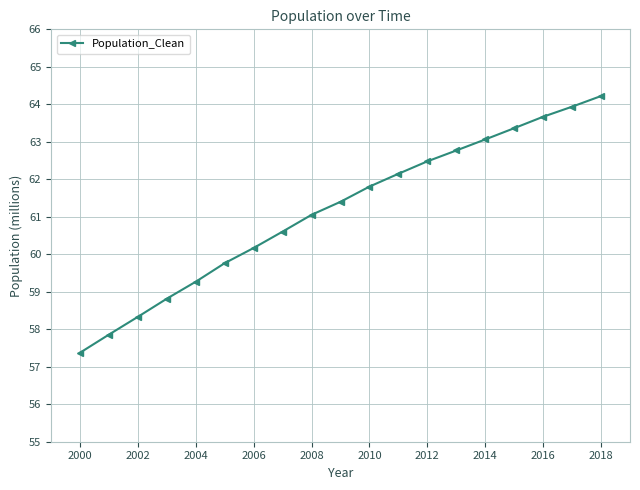

What is the average value?

61.2